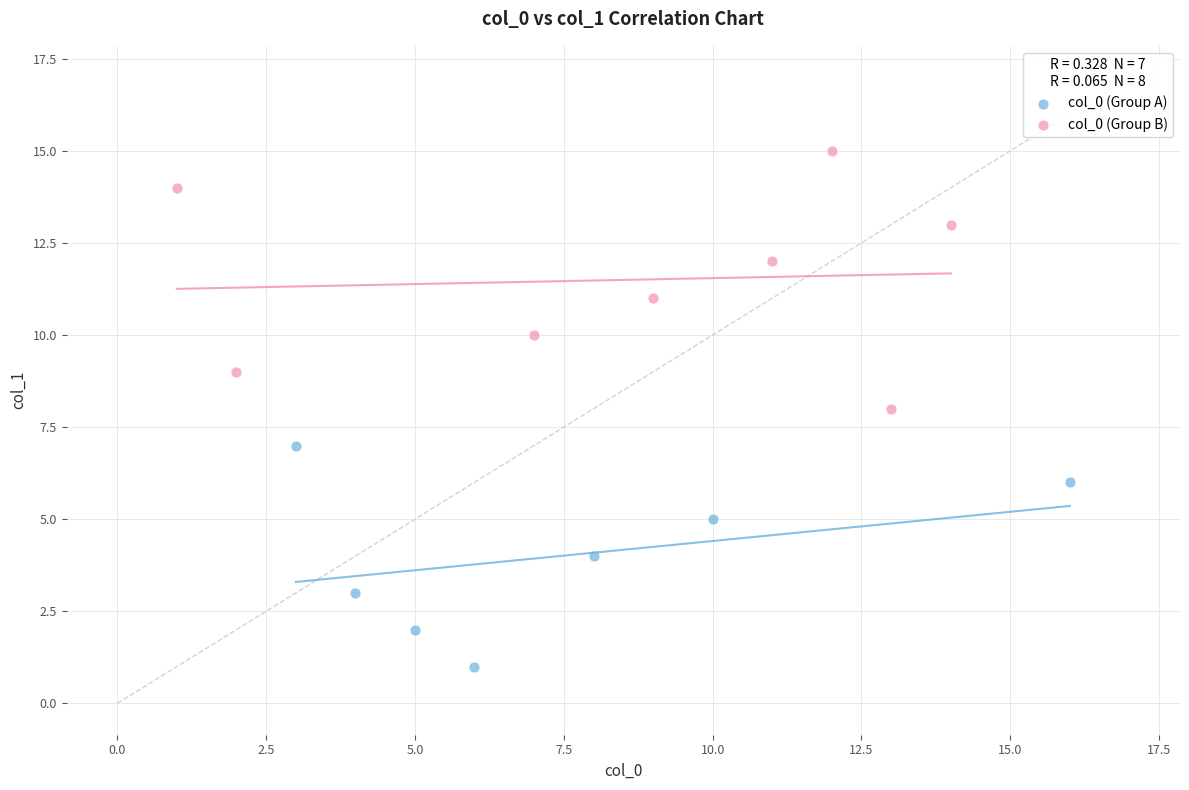

Which series has the widest spread of Y values?

col_0 (Group B)